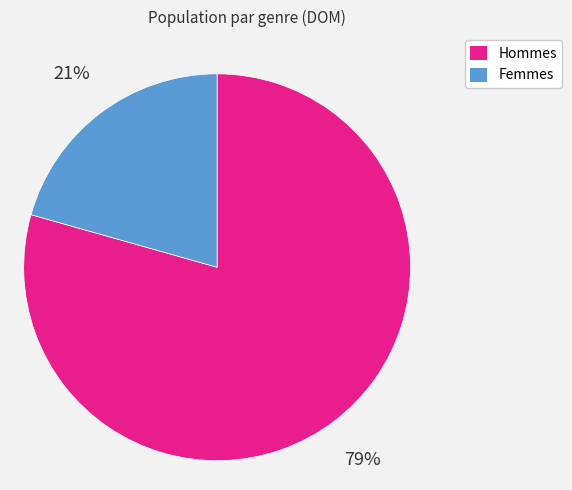

How many slices are in this pie chart?

2